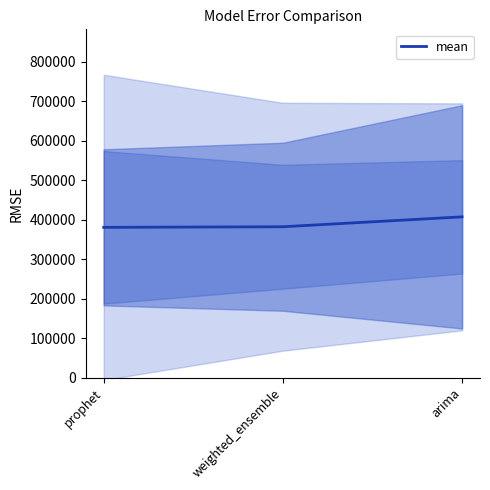

At which label does the data first exceed 382119?

weighted_ensemble